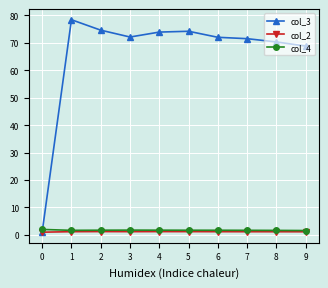

Which series has the largest range (max minus min)?

col_3